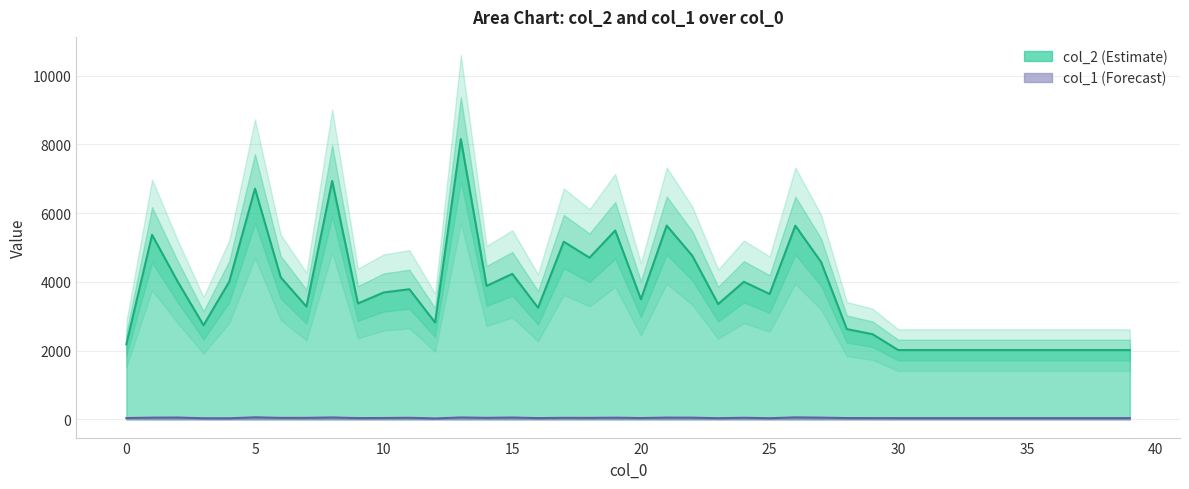

Reading left to right, extract all data points from this chart.

col_2: 2184	5367	4001	2738	4008	6713	4132	3282	6935	3372	3692	3786	2817	8152	3882	4233	3247	5170	4703	5495	3493	5637	4756	3354	4003	3647	5635	4578	2626	2478	2016	2016	2016	2016	2016	2016	2016	2016	2016	2016
col_1: 39	50	53	32	31	59	43	44	55	37	40	46	27	55	44	53	37	45	43	49	39	51	49	34	47	34	57	50	38	37	36	36	36	36	36	36	36	36	36	36